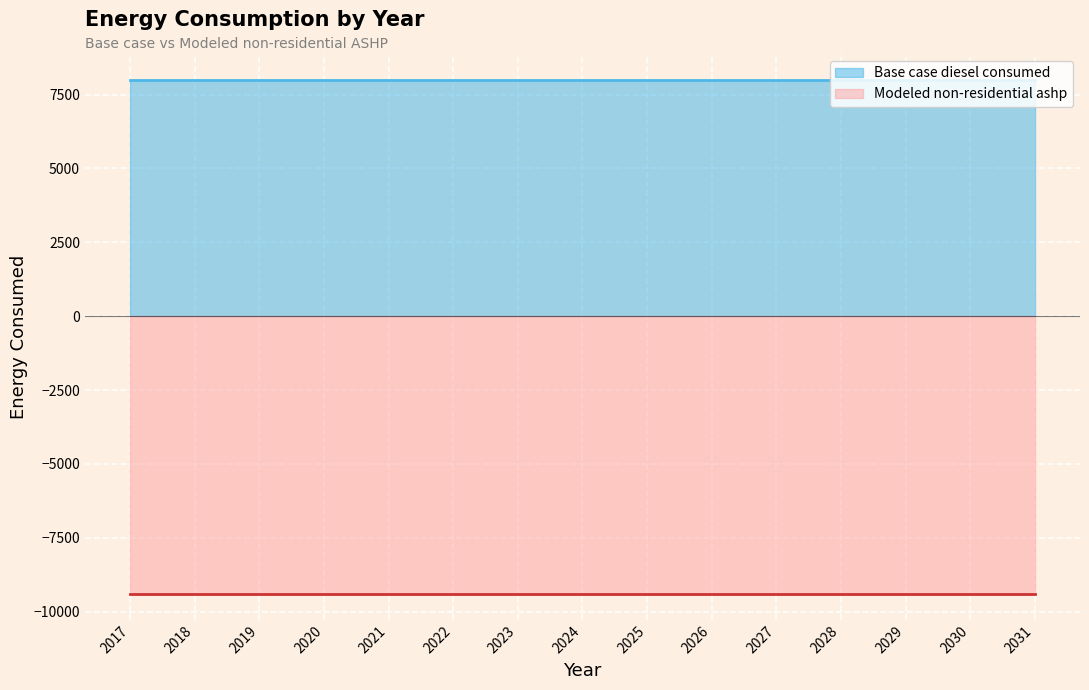

What are all the series names shown in the legend?

Base case diesel consumed, Modeled non-residential ashp